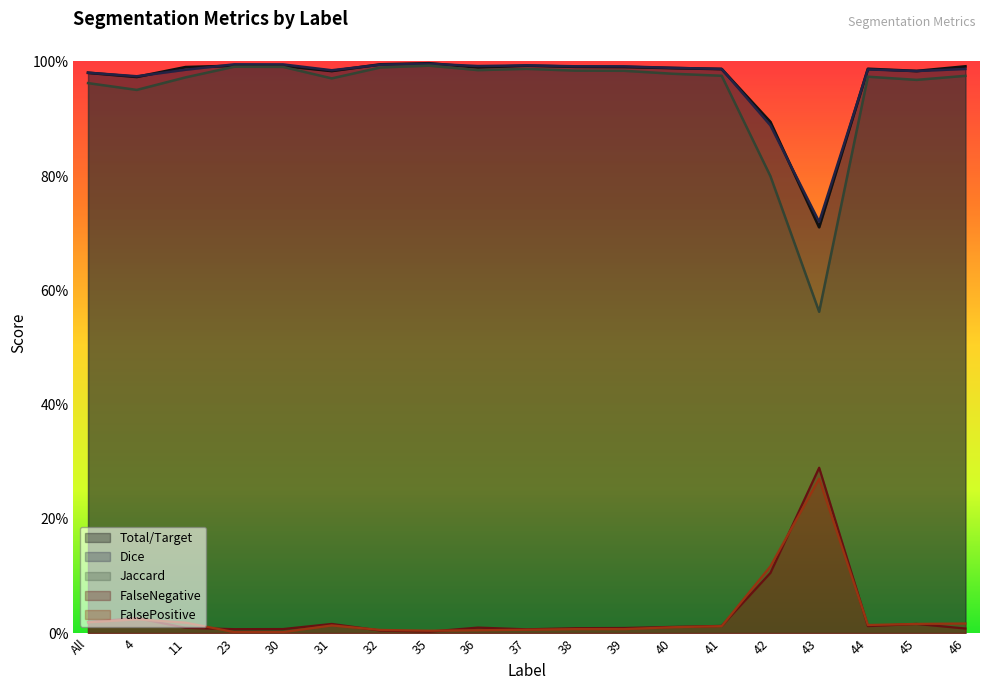

Rank the series at 11 from highest to lowest value.

Total/Target, Dice, Jaccard, FalsePositive, FalseNegative